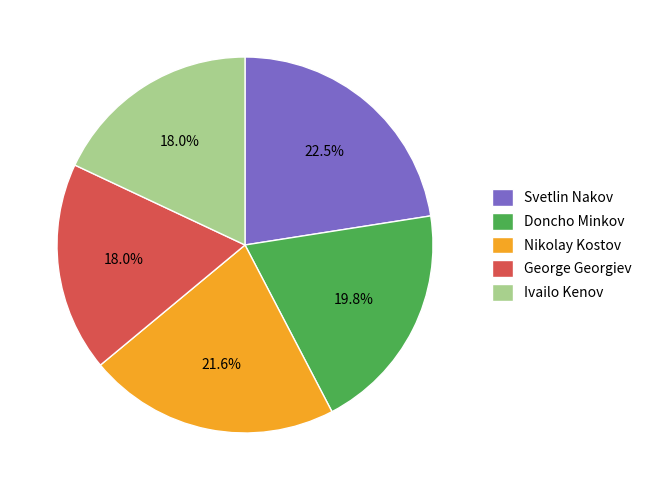

Count the number of slices in the pie.

5